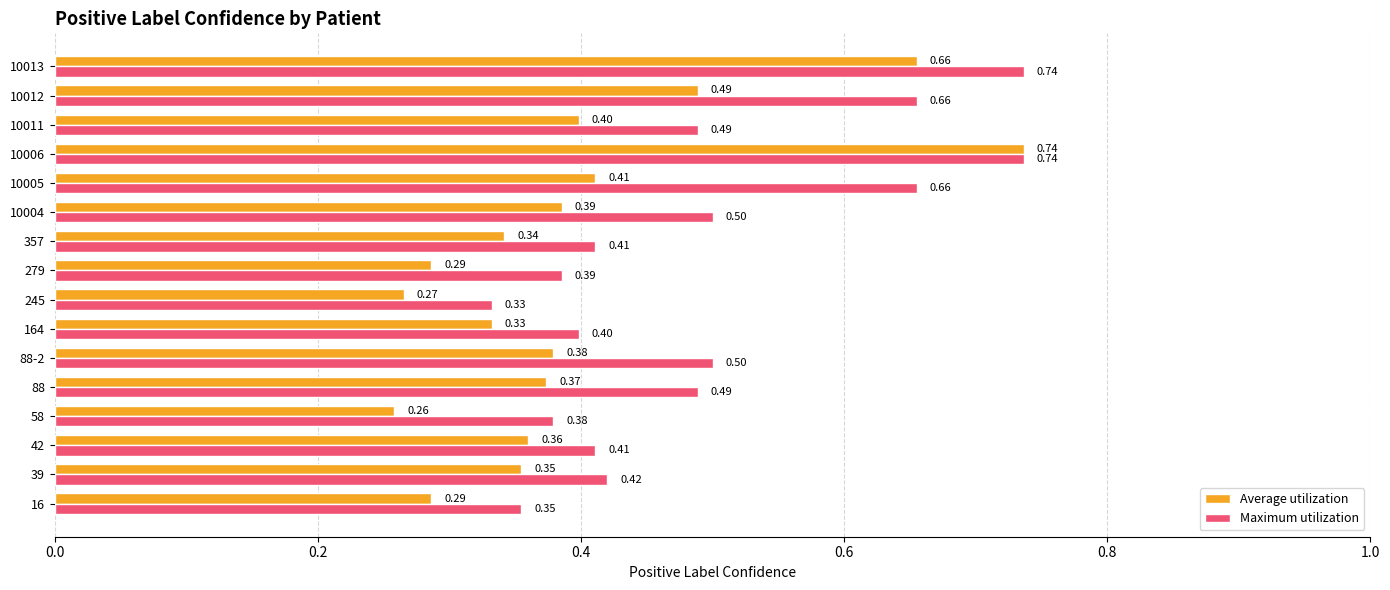

What is the total value across all series at 39?

0.8